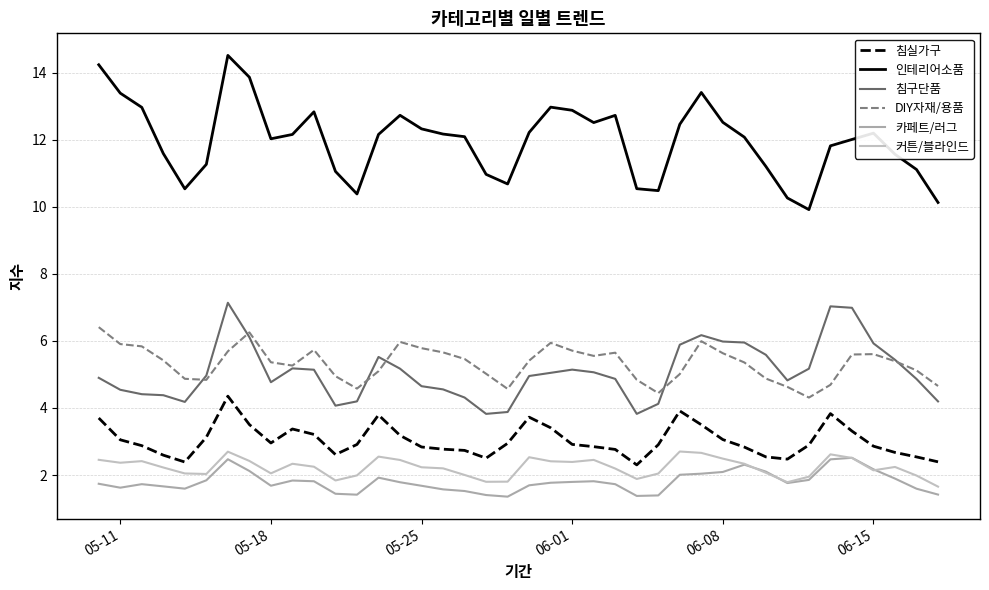

True or false: 커튼/블라인드 and 침실가구 cross at least once.

False